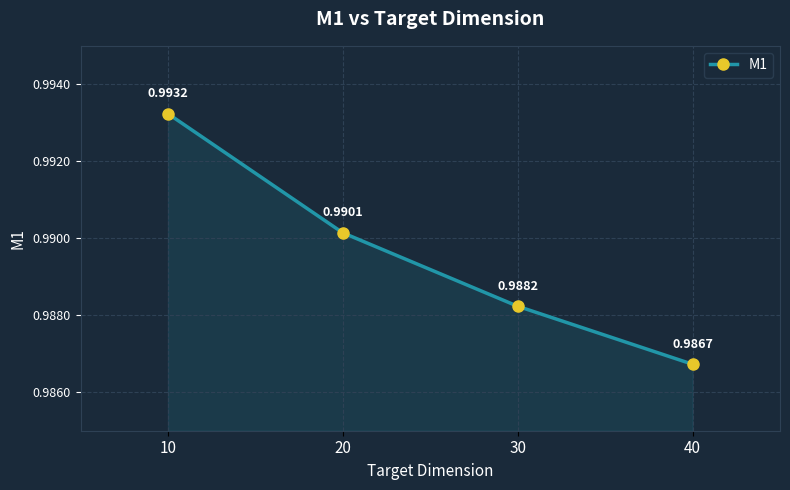

What is the sum of all values?

4.0